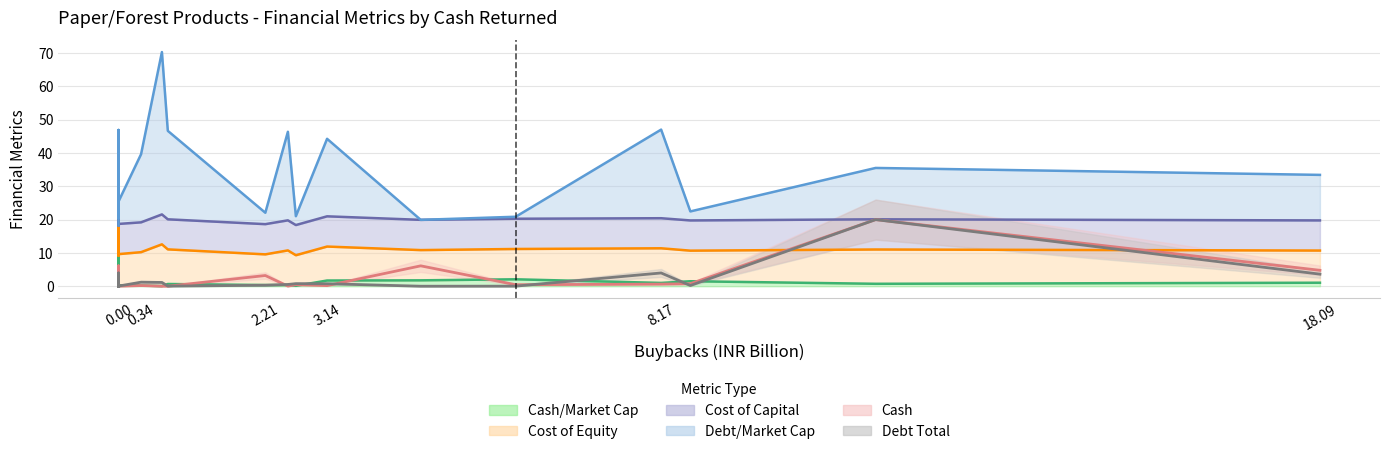

In debt_total, how many points are higher than both neighbors (excluding endpoints)?

7